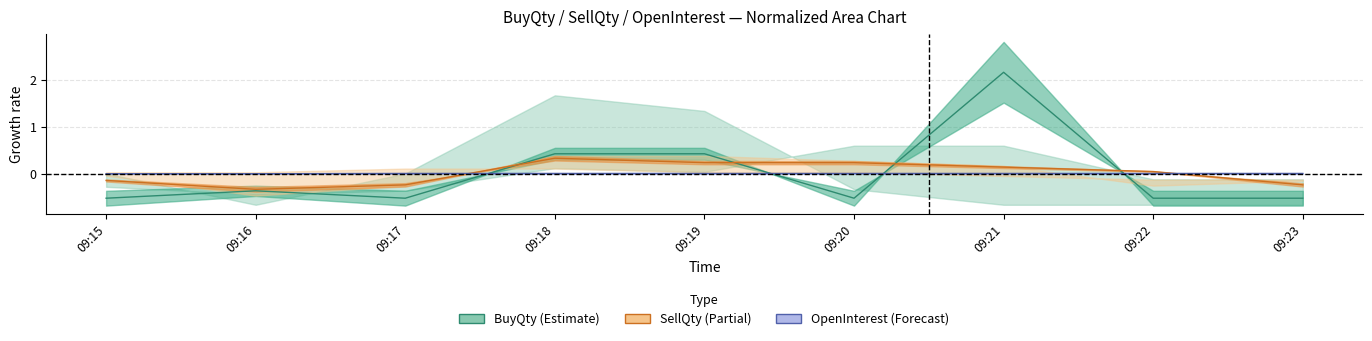

What is the total value across all series at 09:15?

-0.7